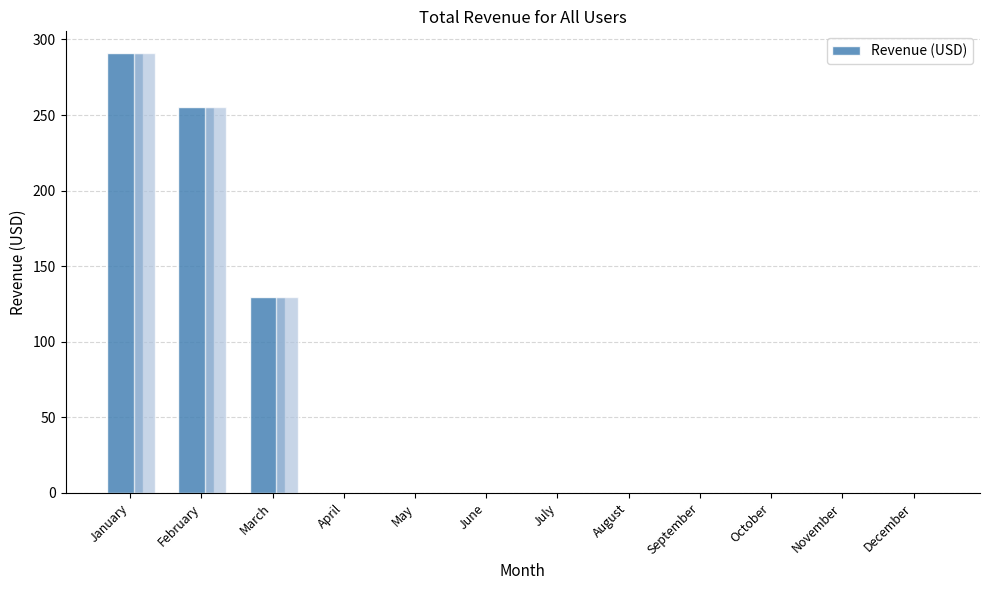

What is the difference between the values at March and August?

129.9